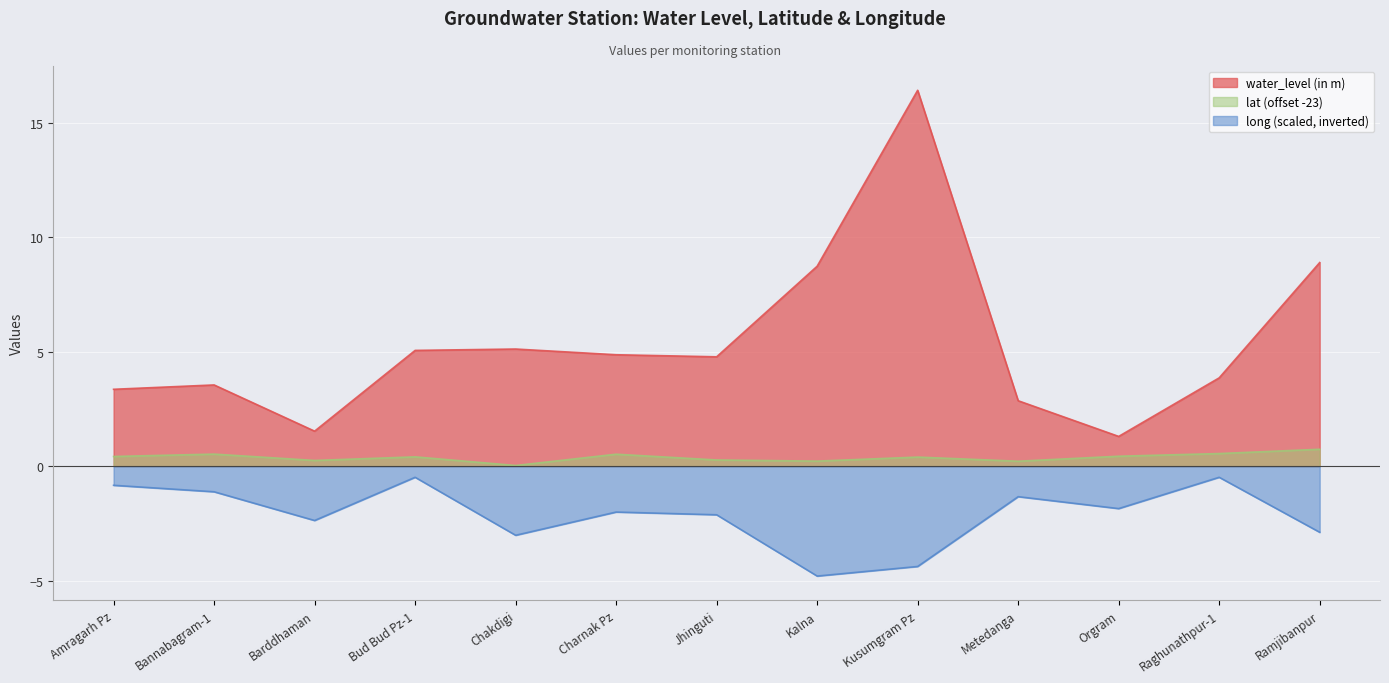

Reading left to right, what are all the values shown in this chart?

water_level (in m): 3.4	3.5	1.5	5.1	5.1	4.9	4.8	8.7	16.4	2.9	1.3	3.9	8.9
lat: 0.4	0.5	0.2	0.4	0.0	0.5	0.3	0.2	0.4	0.2	0.4	0.6	0.7
long: -0.8	-1.1	-2.4	-0.5	-3.0	-2.0	-2.1	-4.8	-4.4	-1.3	-1.9	-0.5	-2.9